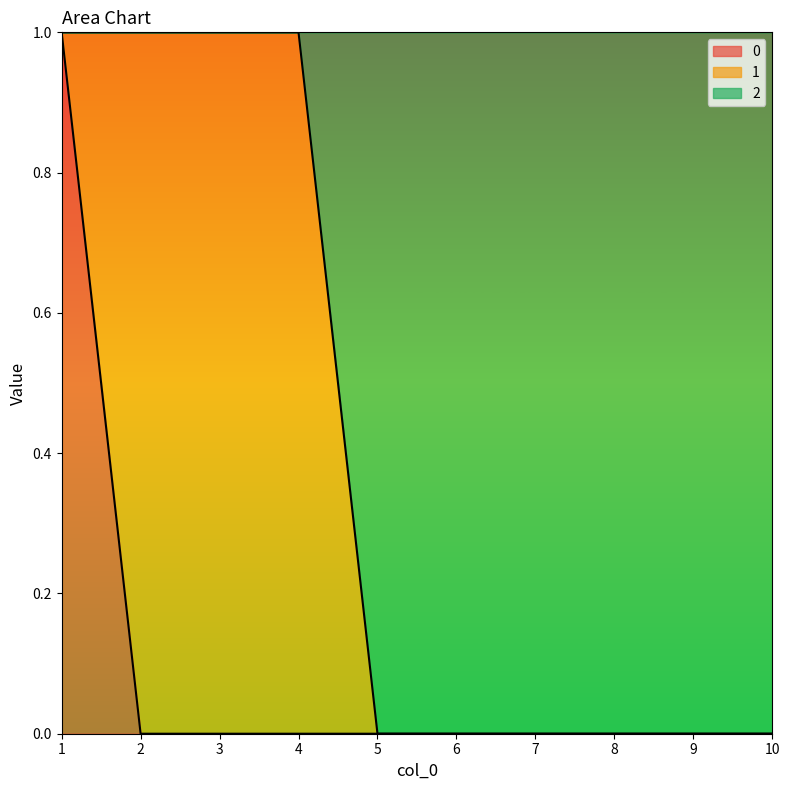

Does the chart display data point markers on the line(s)?

No